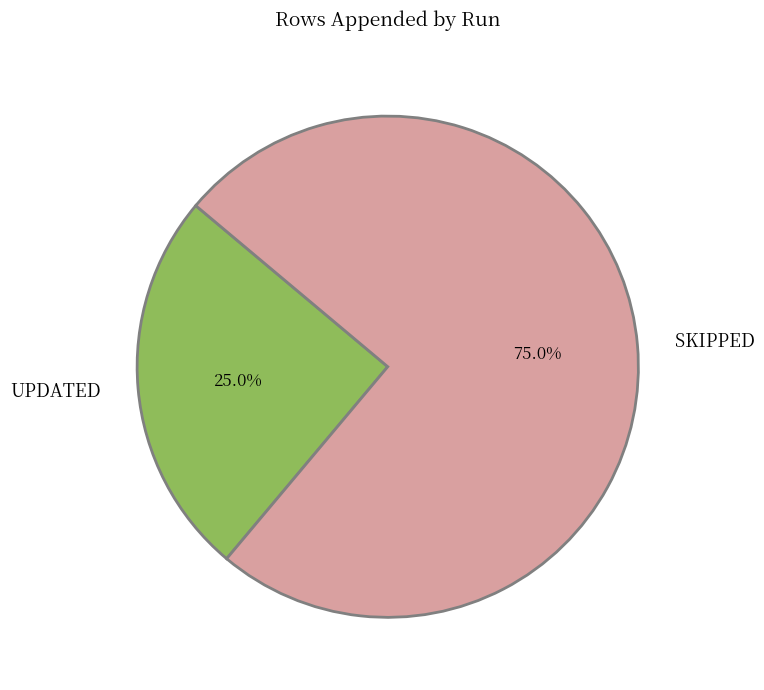

Is there any slice that represents more than half of the pie?

Yes